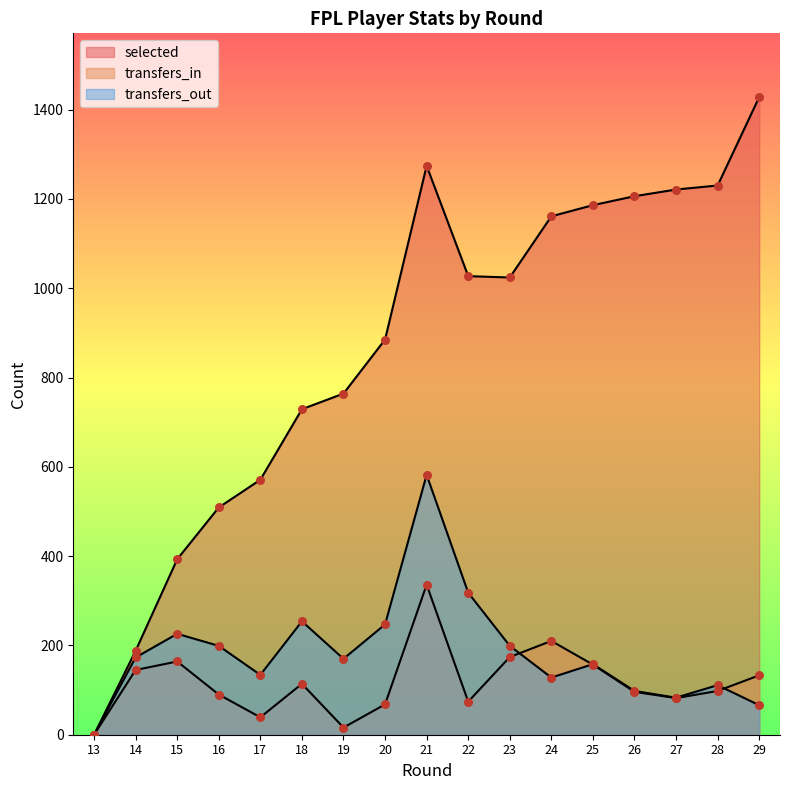

Is the value of transfers_in at 25 greater than the value of selected at 15?

No